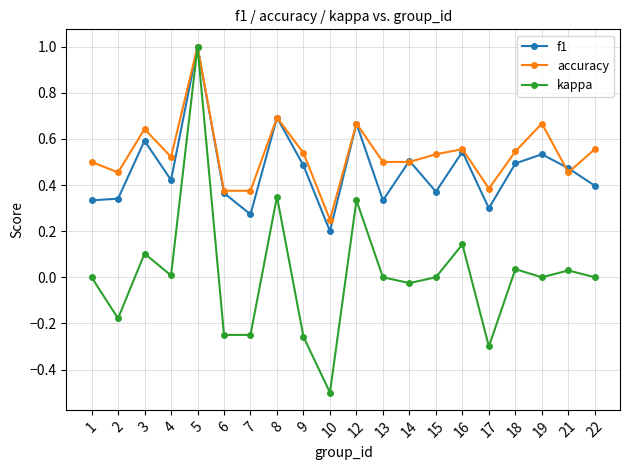

At which category is the sum across all series the highest?

5